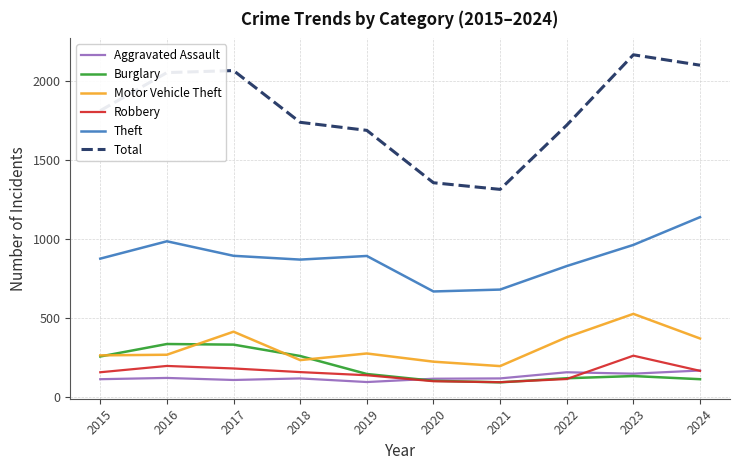

What is the difference between the Theft values at 2018 and 2016?

116